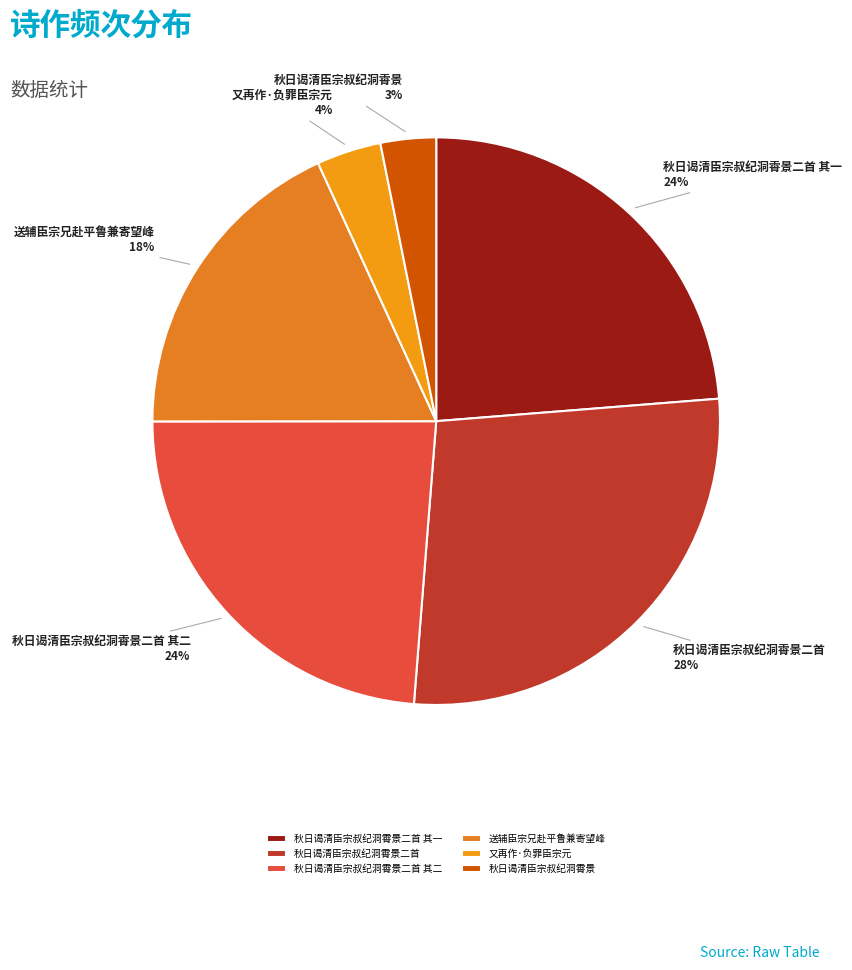

Count the number of slices in the pie.

6